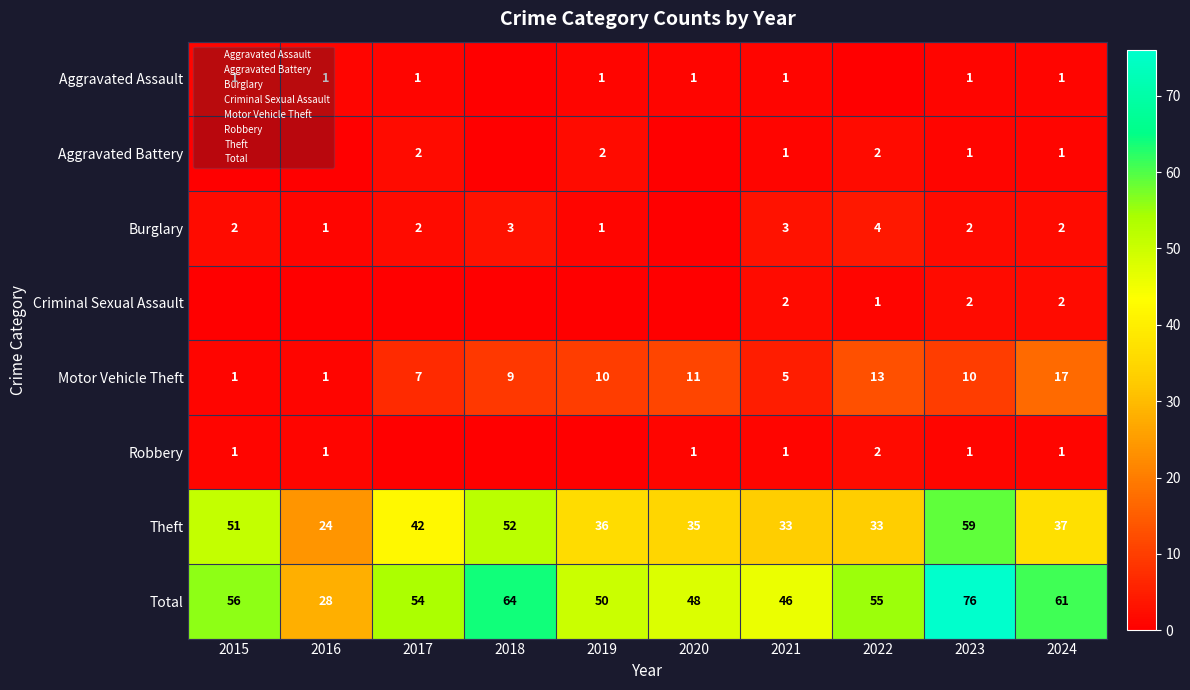

Is it true that Total equals 137 at 2023?

False